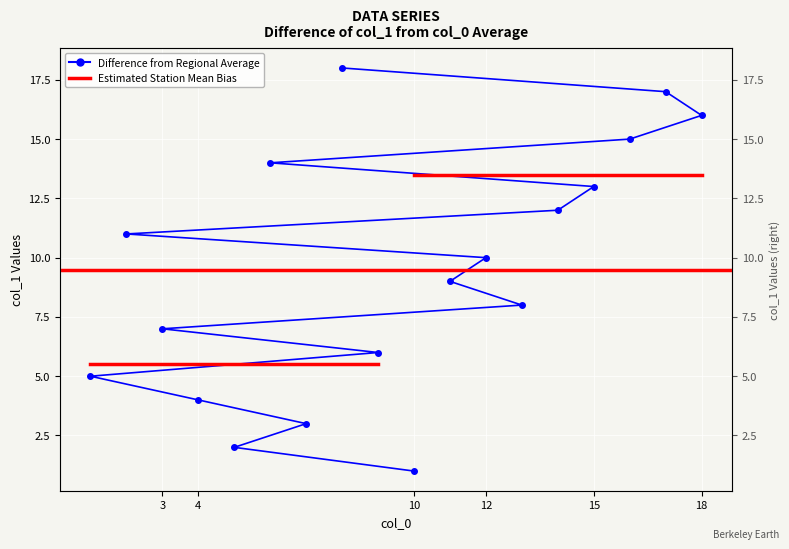

At which category does the chart reach its minimum across all series?

10